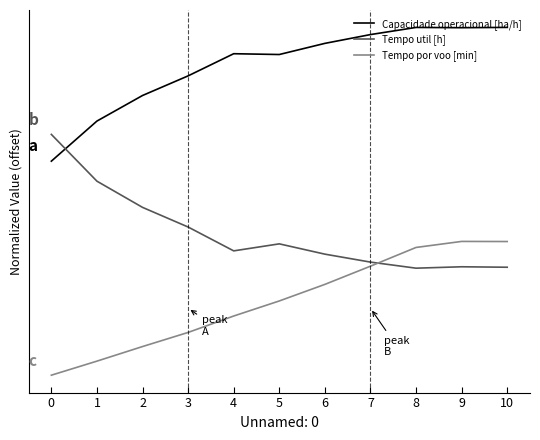

What value does the Tempo util [h] series have at 3?

1.1